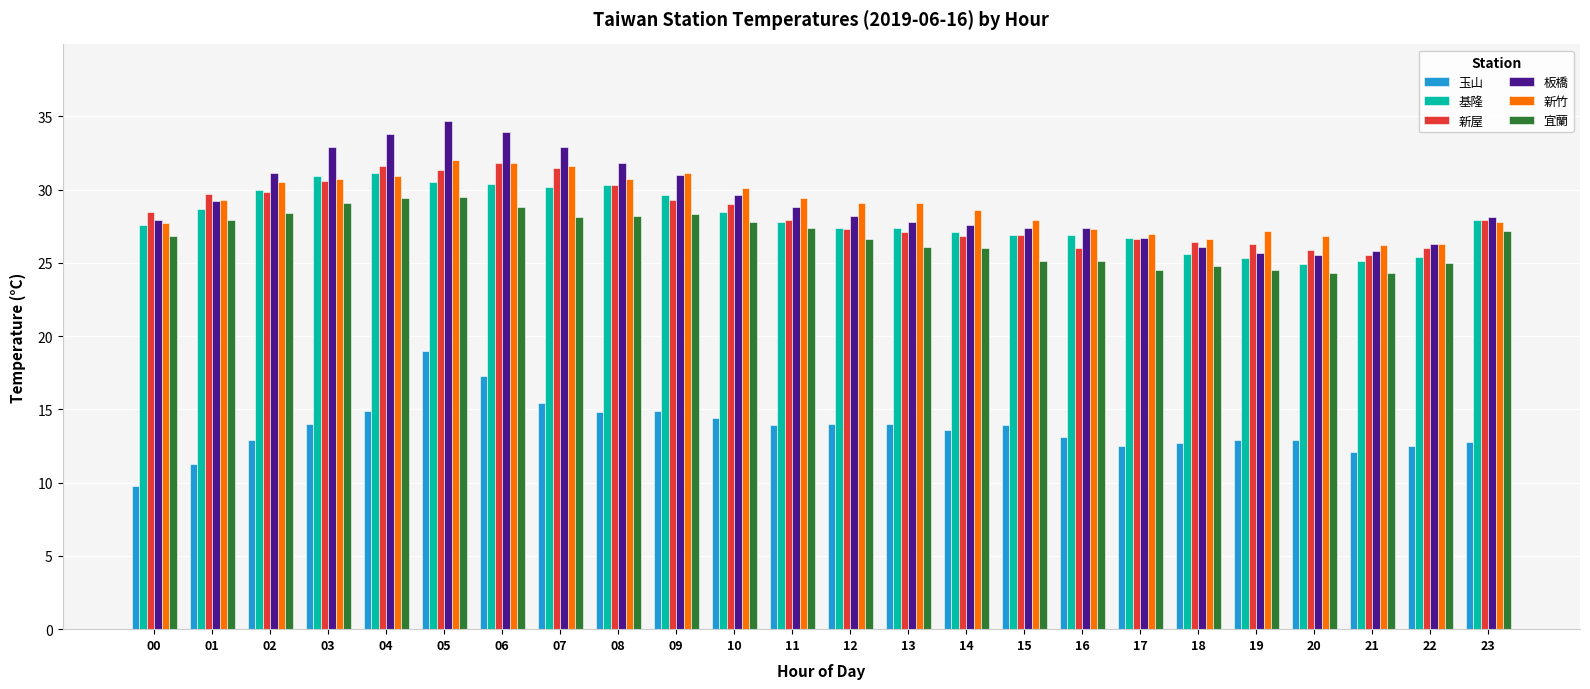

How many data points in 宜蘭 are above 27?

12